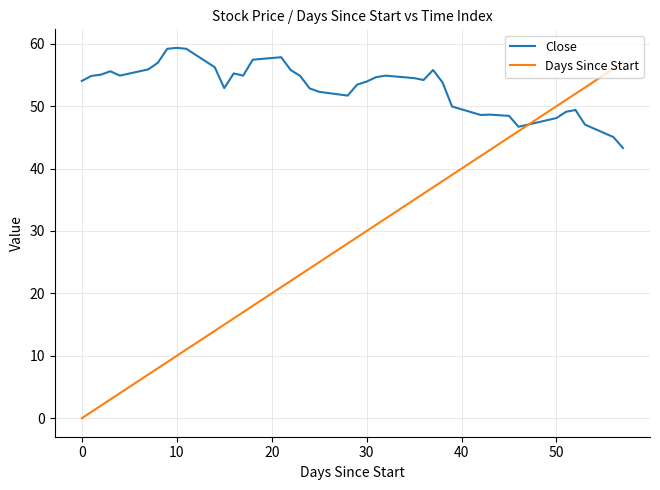

What are all the series names shown in the legend?

Close, Days Since Start